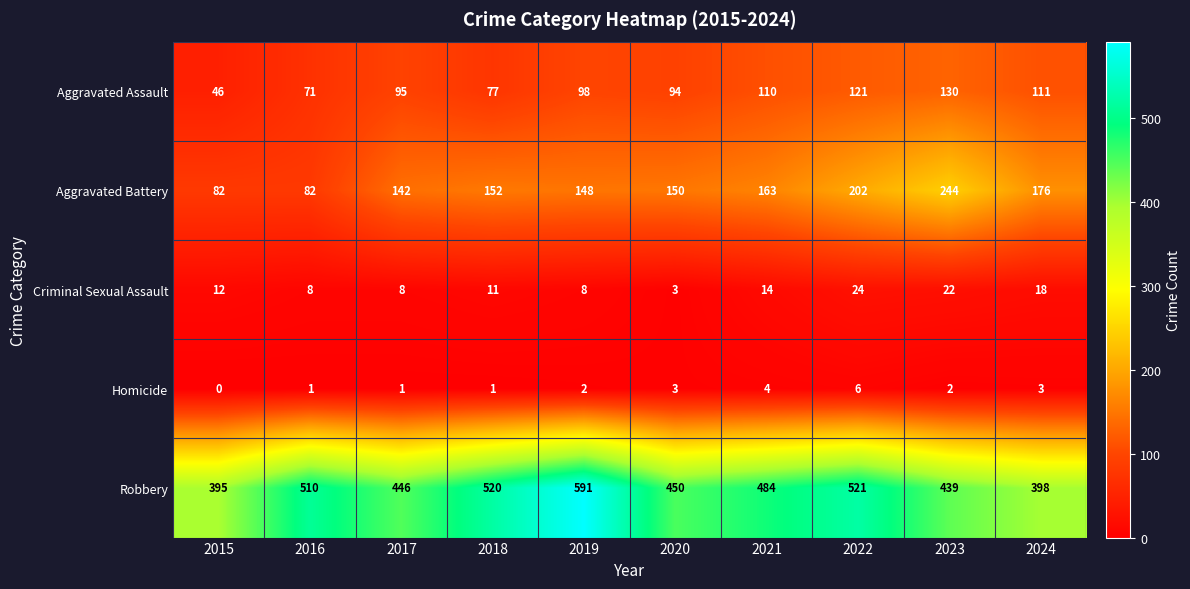

The Criminal Sexual Assault series shows 13 at 2016. True or false?

False